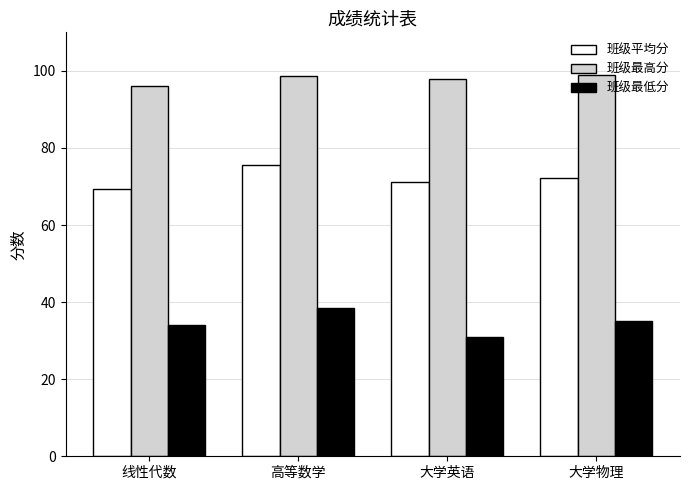

What is the sum of the 班级最低分 values at 线性代数 and 大学英语?

65.0